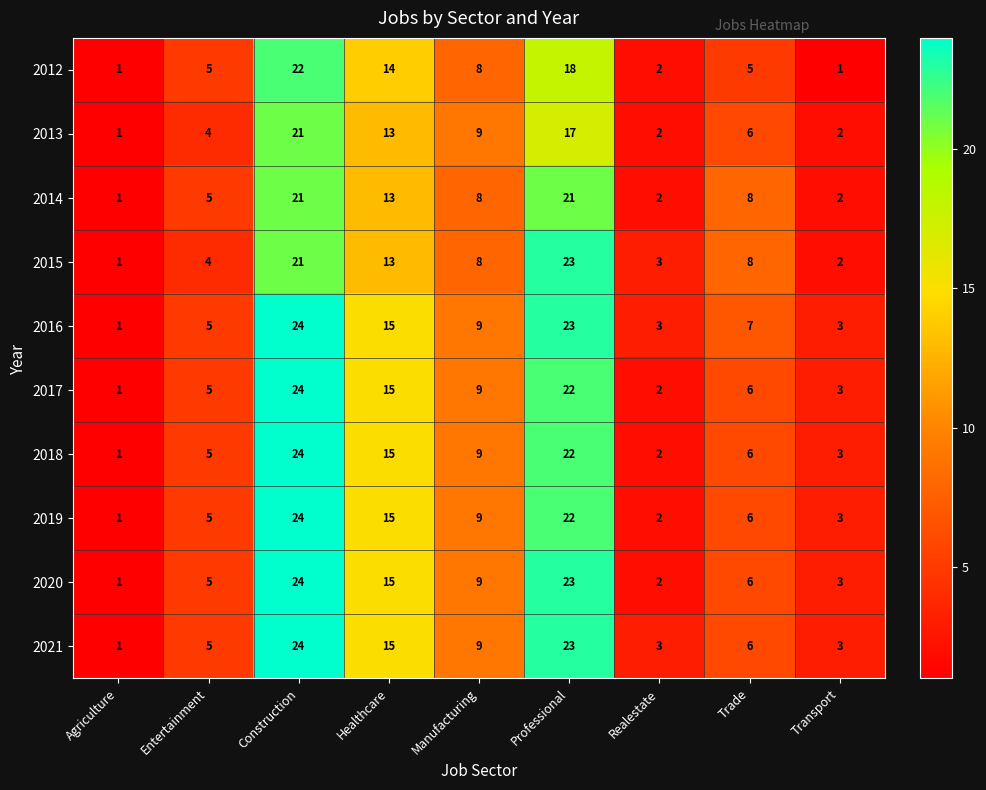

What is the difference between the highest and lowest values at Trade?

3